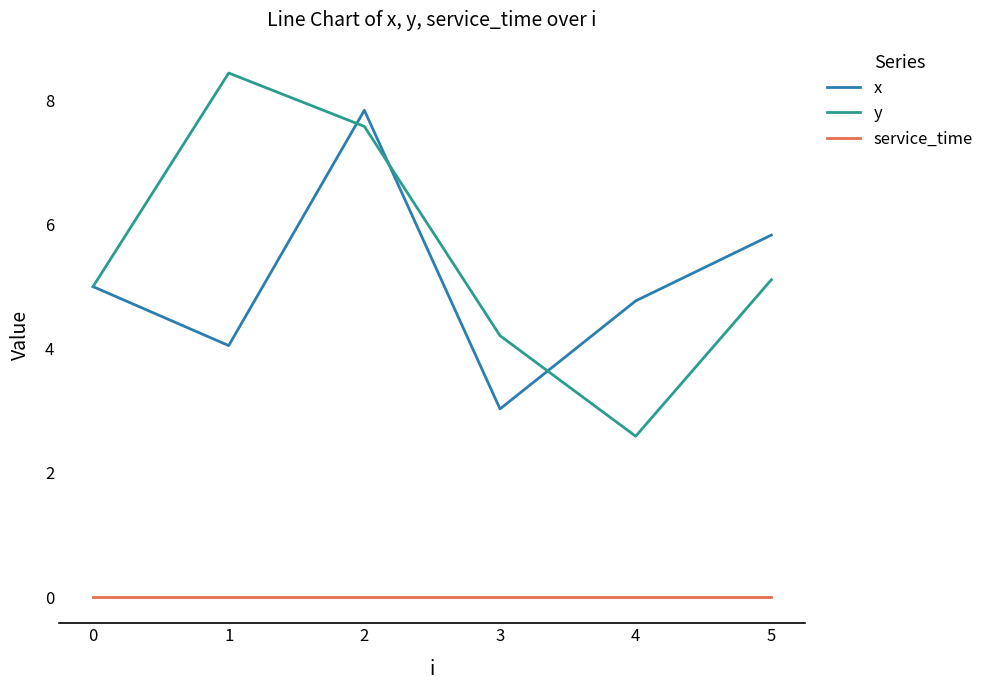

What are all the series names shown in the legend?

x, y, service_time